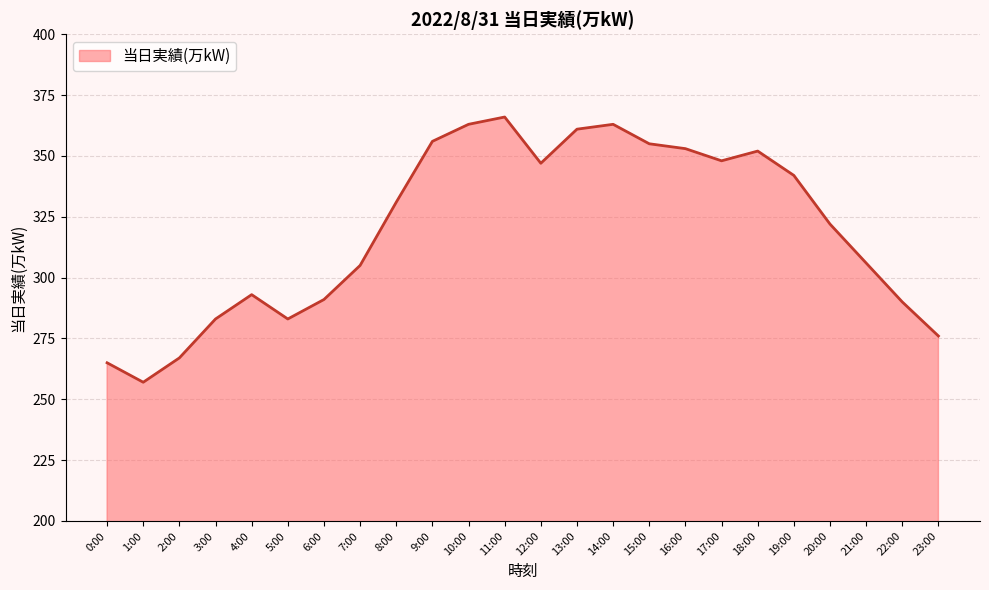

Where is the first local maximum?

4:00